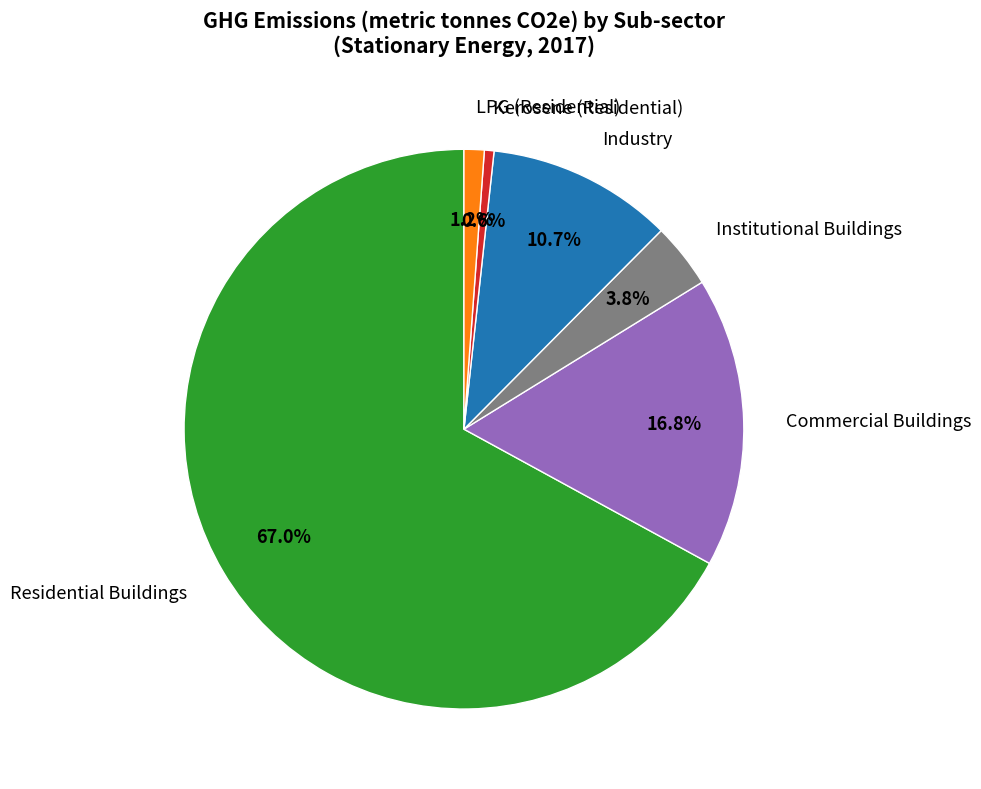

Which slice is the smallest?

Kerosene (Residential)